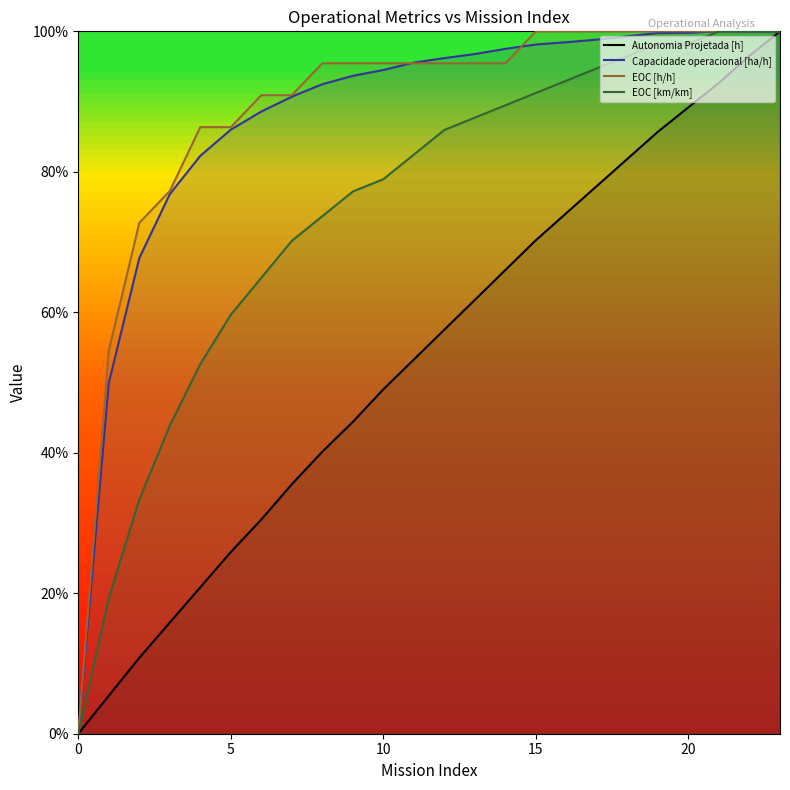

What is the total value across all series at 21?

3.9